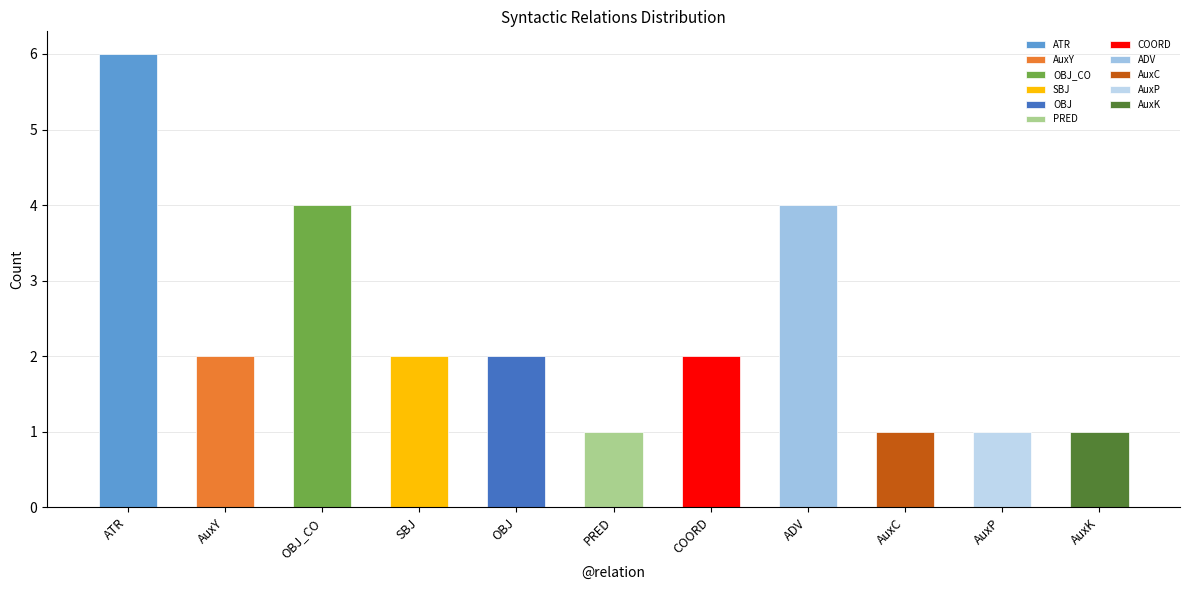

The chart shows a value of 6 at ATR. True or false?

True